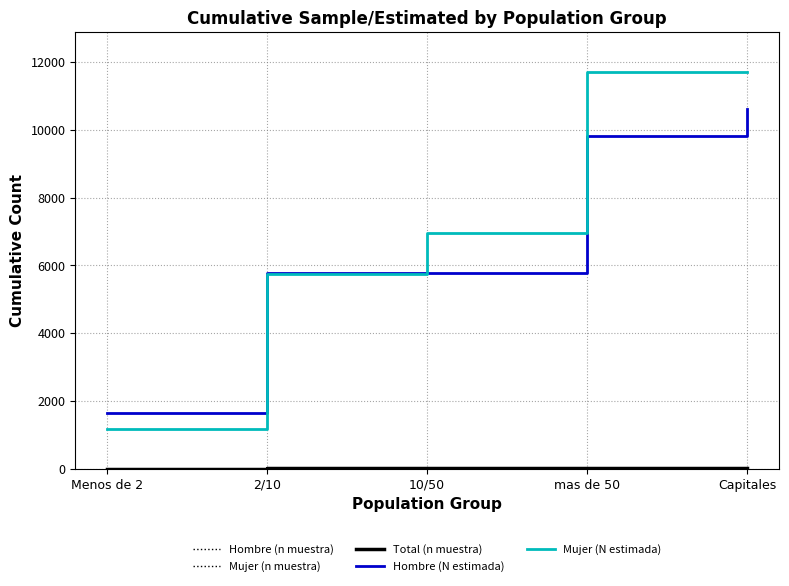

Rank the series at 2/10 from highest to lowest value.

Hombre (N estimada), Mujer (N estimada), Total (n muestra), Hombre (n muestra), Mujer (n muestra)